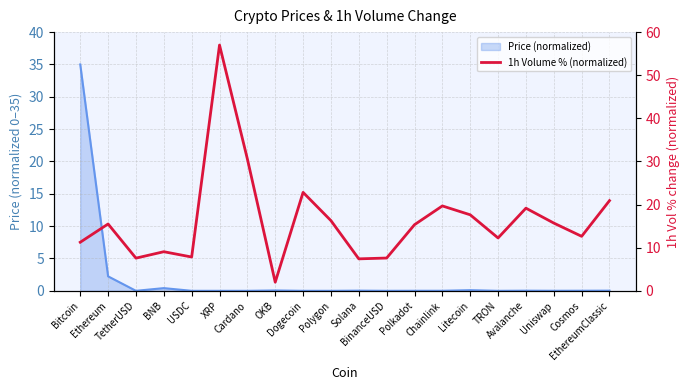

List the labels in order of value, smallest first.

OKB, Solana, TetherUSD, BinanceUSD, USDC, BNB, Bitcoin, TRON, Cosmos, Polkadot, Ethereum, Uniswap, Polygon, Litecoin, Avalanche, Chainlink, EthereumClassic, Dogecoin, Cardano, XRP